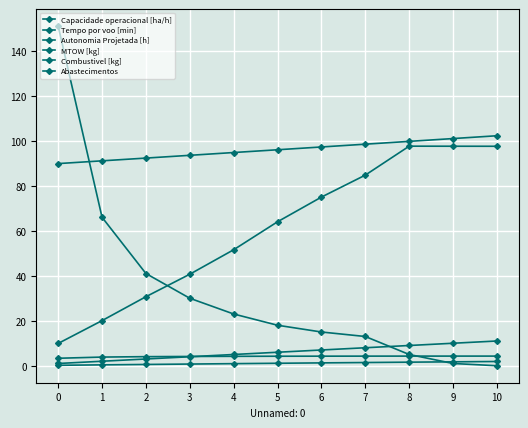

Which series has the widest spread of values?

Abastecimentos